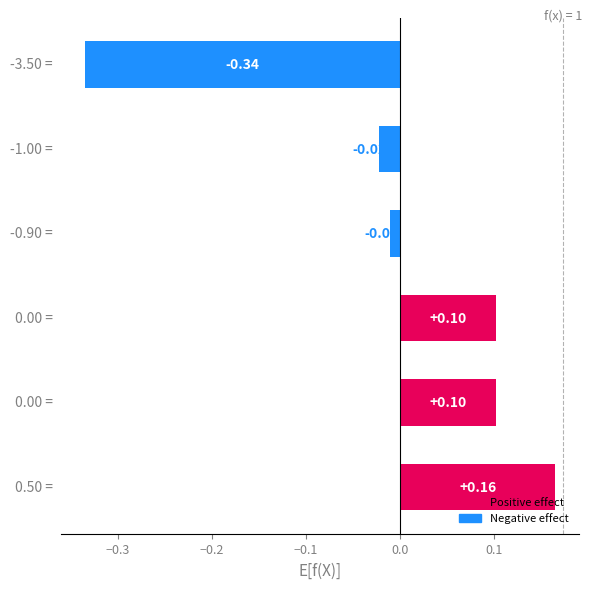

What is the difference between the maximum and minimum values?

0.5